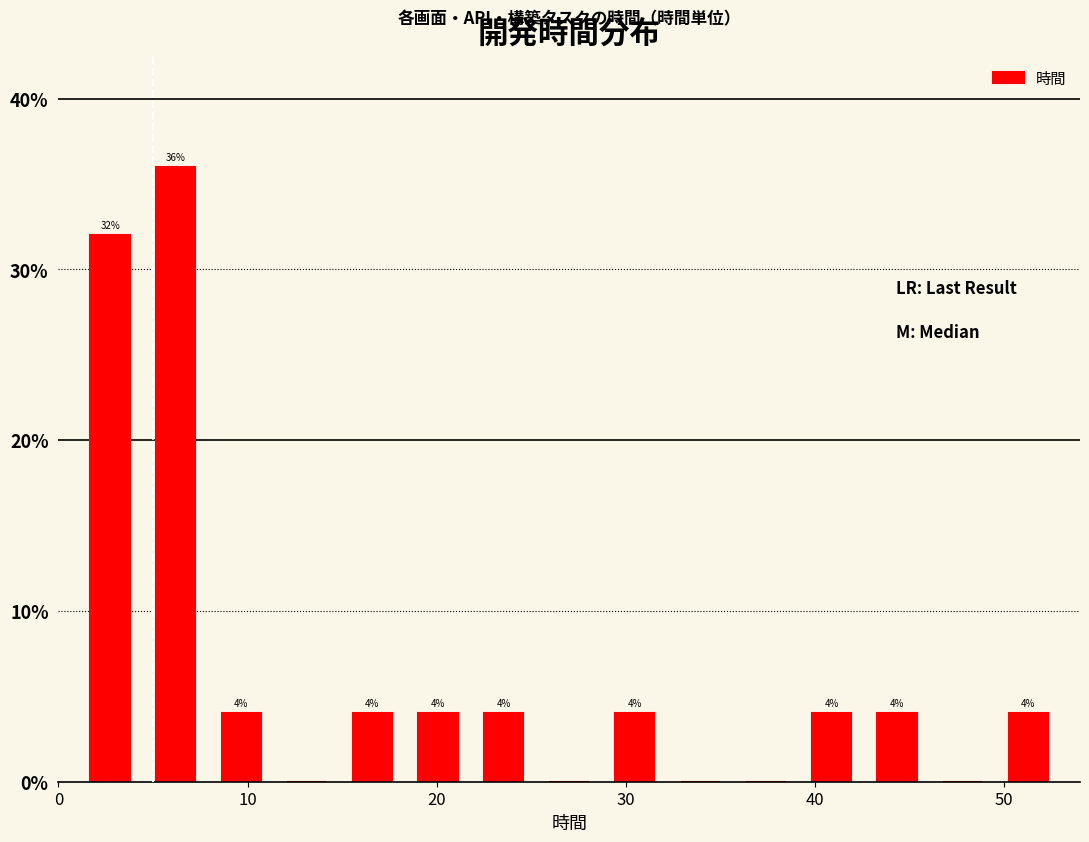

Around what value on the x-axis is the tallest bar? Give the approximate position of its centre, as read against the axis.

6